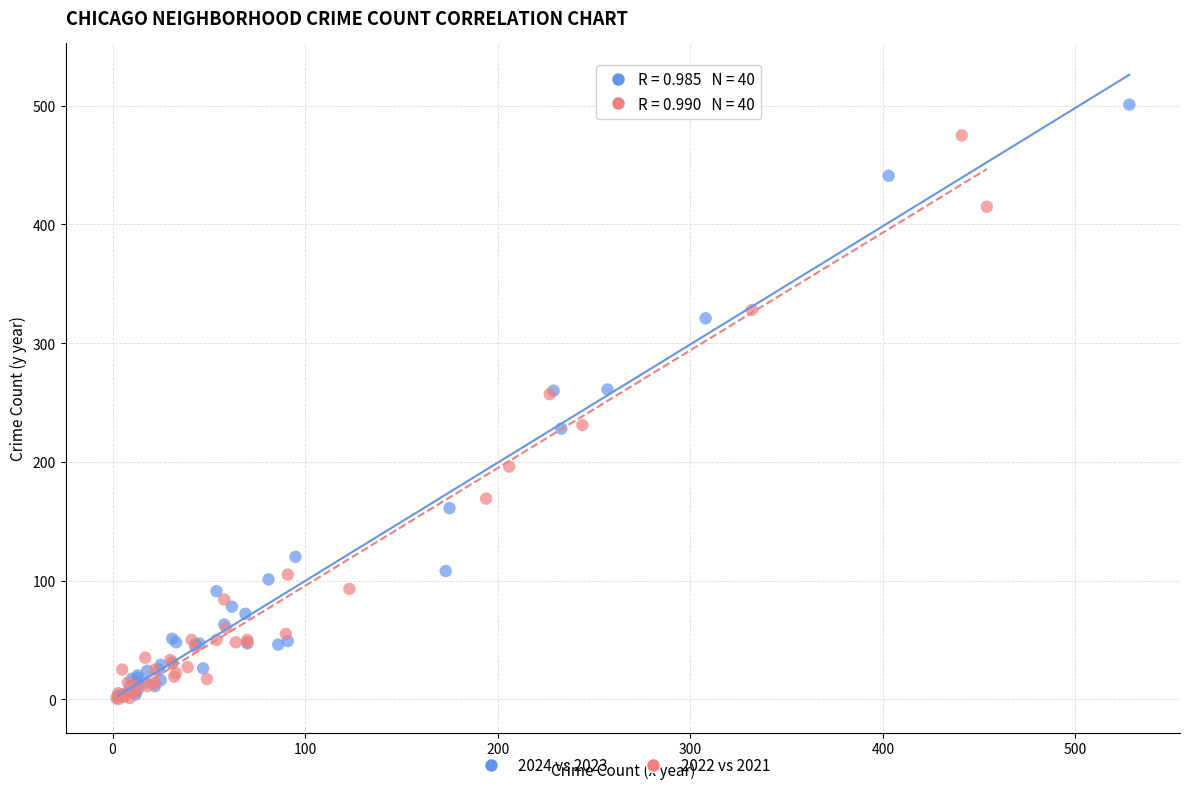

Which series reaches the maximum Y coordinate?

2024 vs 2023